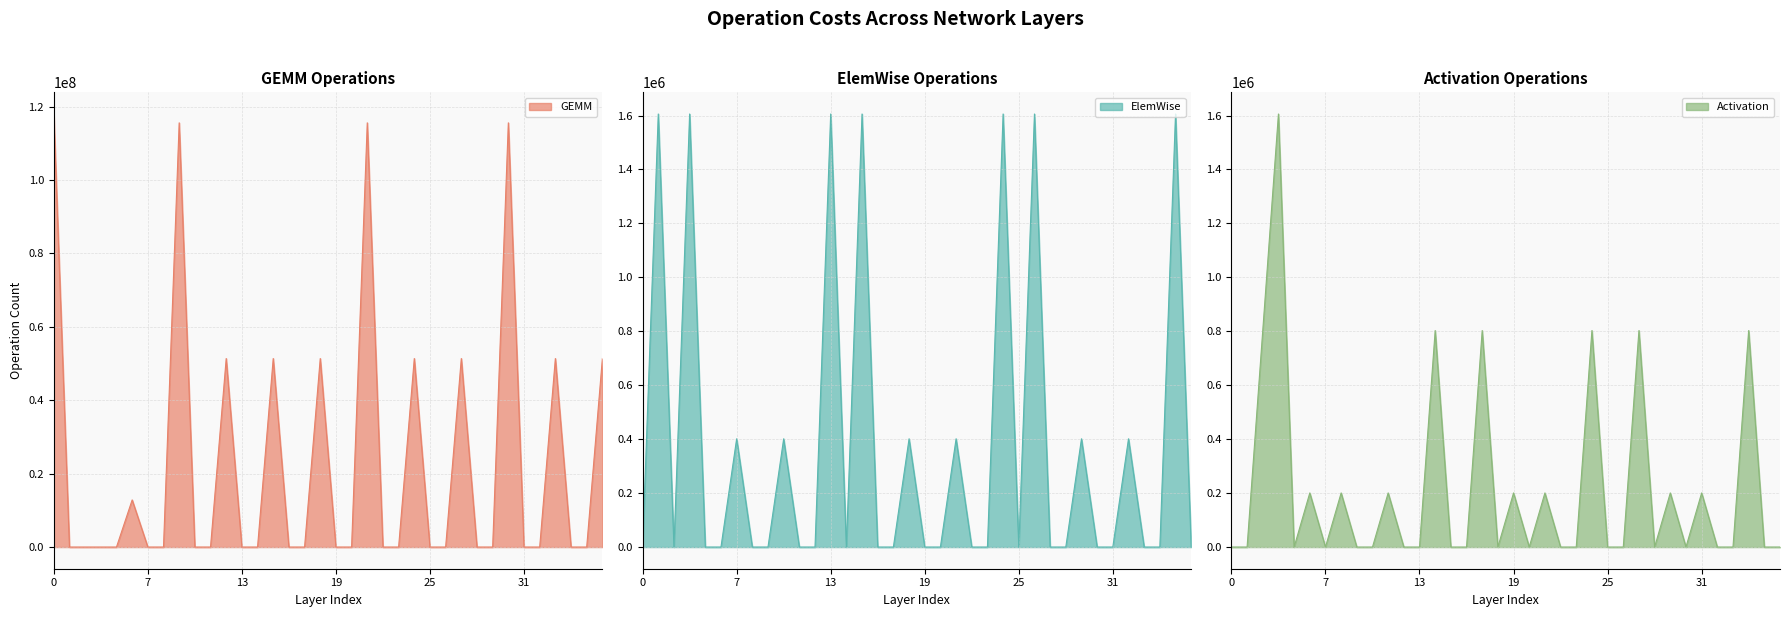

At which category does ElemWise reach its first local peak?

1